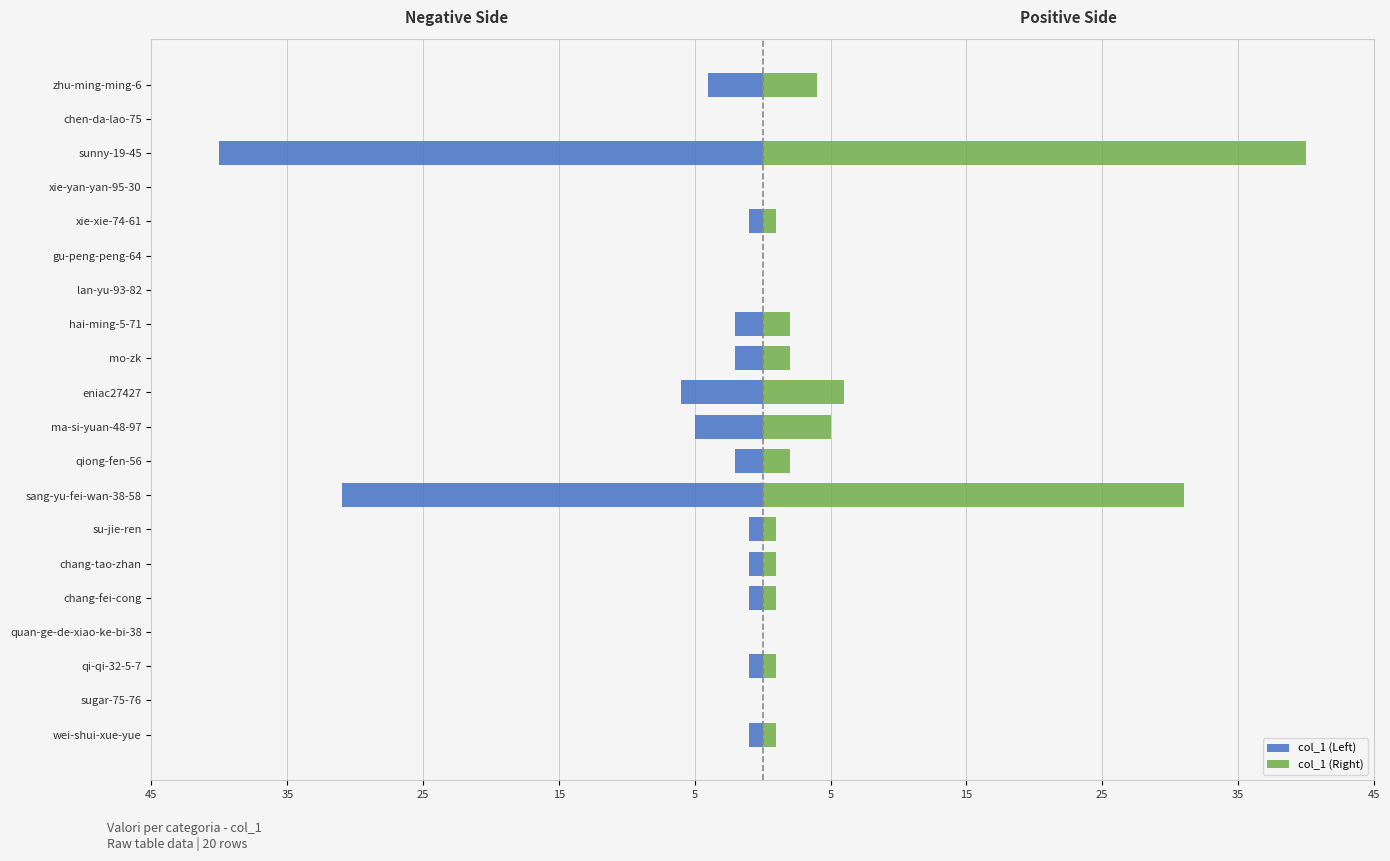

What is the maximum value for col_1 (Right)?

40